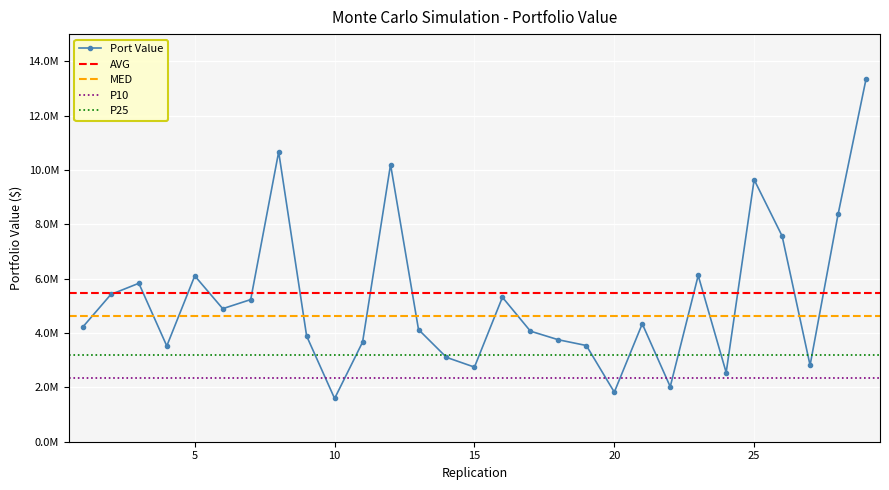

Where does the data first go above 4225406?

1